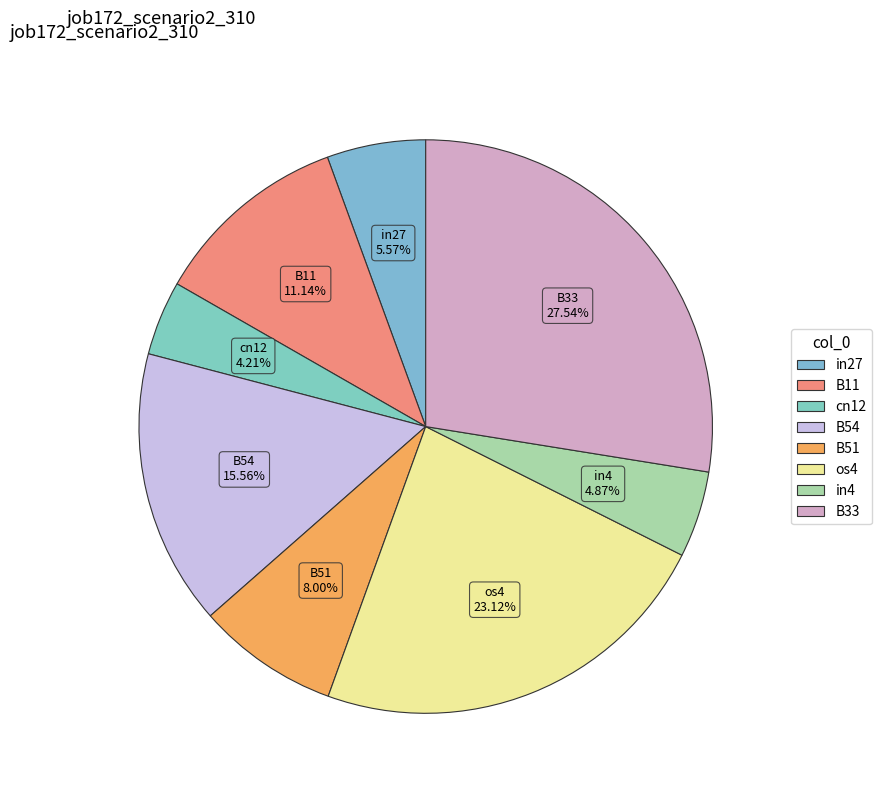

True or false: B11 accounts for 11% of the total.

True